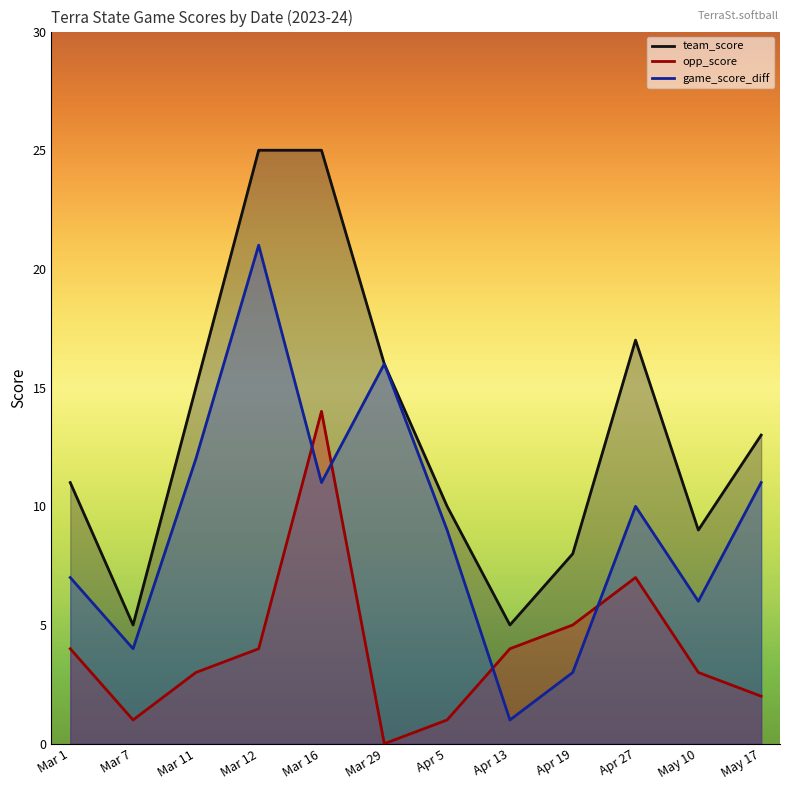

Is the value of team_score at Apr 13 greater than the value of game_score_diff at May 17?

No